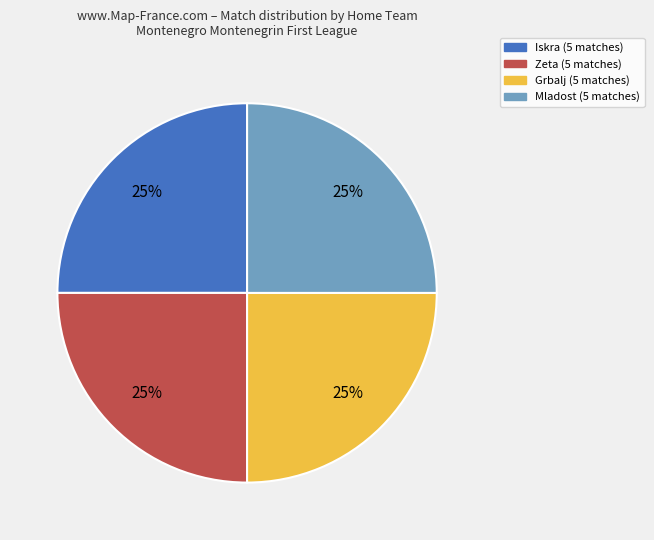

Is there a majority slice in this chart?

No